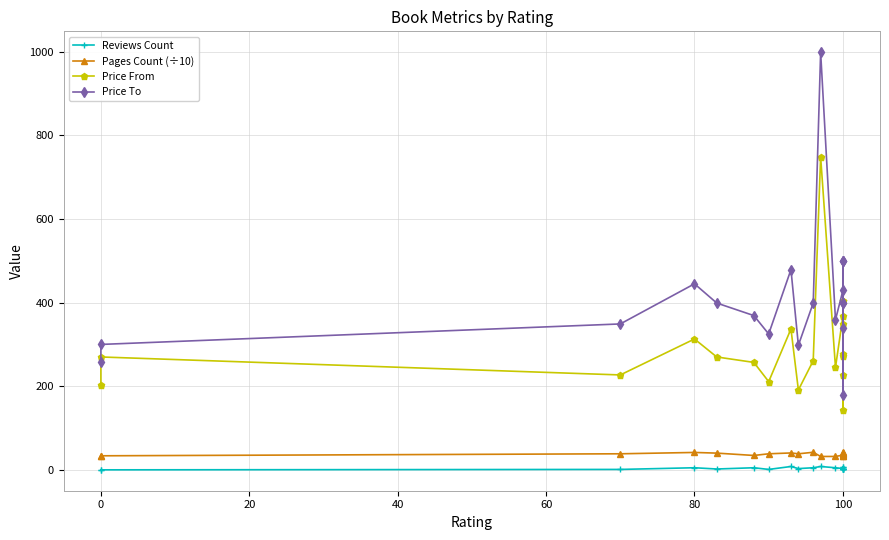

At 100, list the series in order from smallest to largest.

Reviews Count, Pages Count (÷10), Price From, Price To